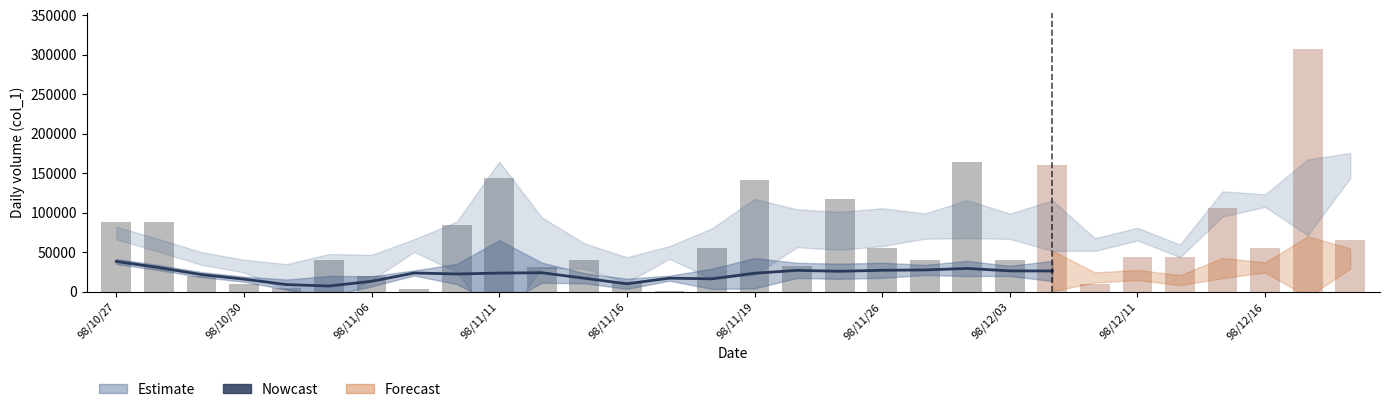

Reading left to right, transcribe all the data shown in this chart.

38416	30656	21794	16046	9126	7334	13314	23812	22556	23716	24136	17186	10172	17234	16438	23486	27126	25976	27240	27676	29566	26496	26336